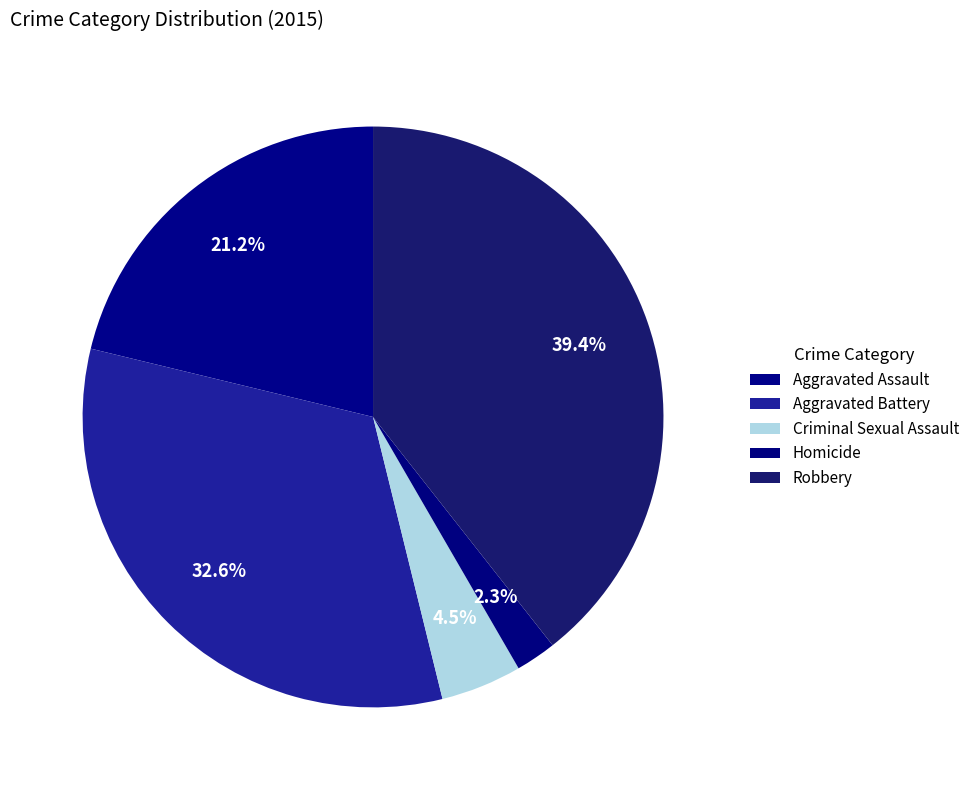

How many slices are in this pie chart?

5